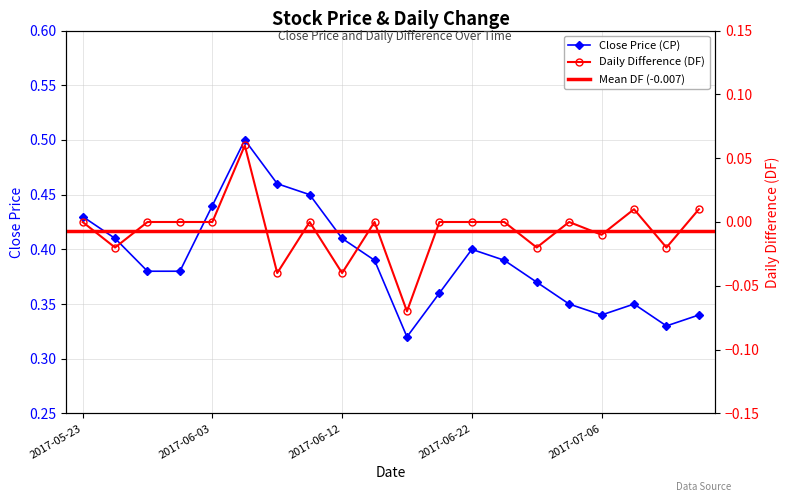

Is the value of DF at 2017-06-03 greater than the value of CP at 2017-05-31?

No